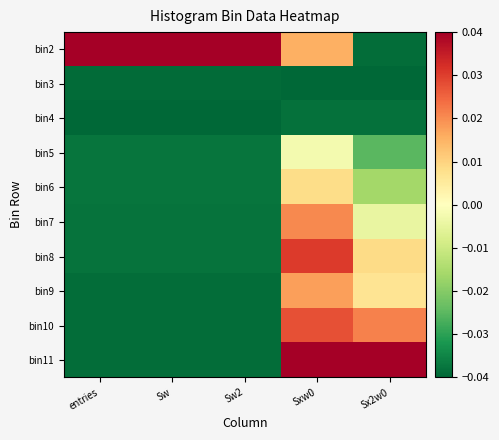

What is the difference between the highest and lowest values at Sw2?

0.1